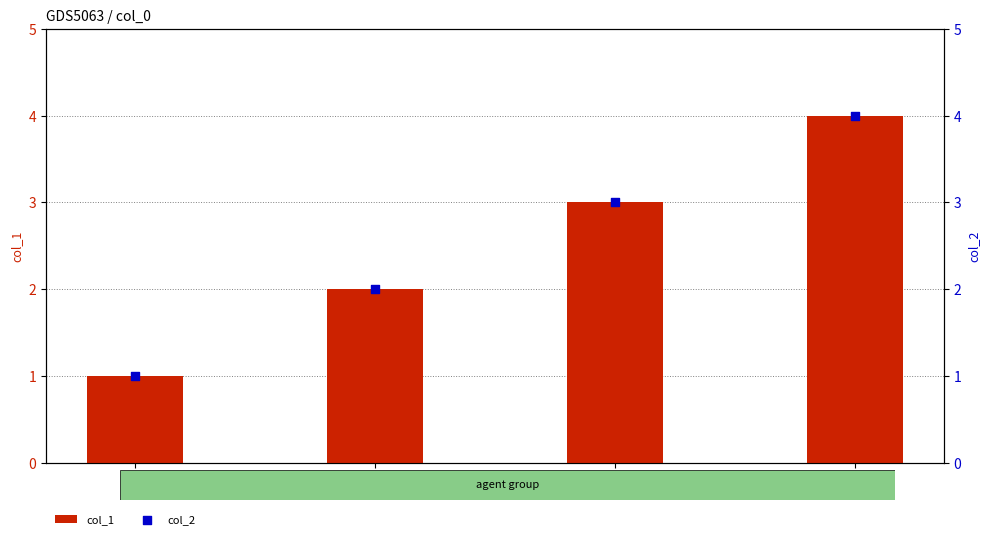

Which series reaches the minimum Y coordinate?

col_1